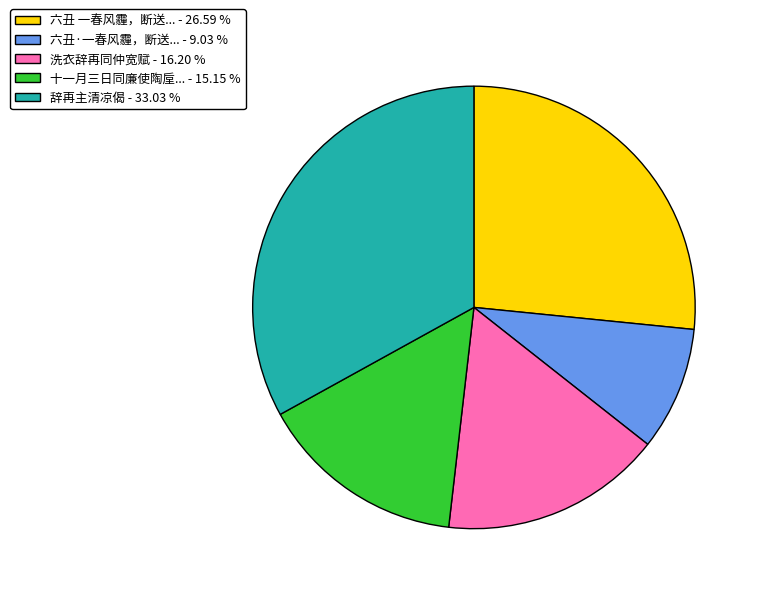

How many segments does this pie chart have?

5